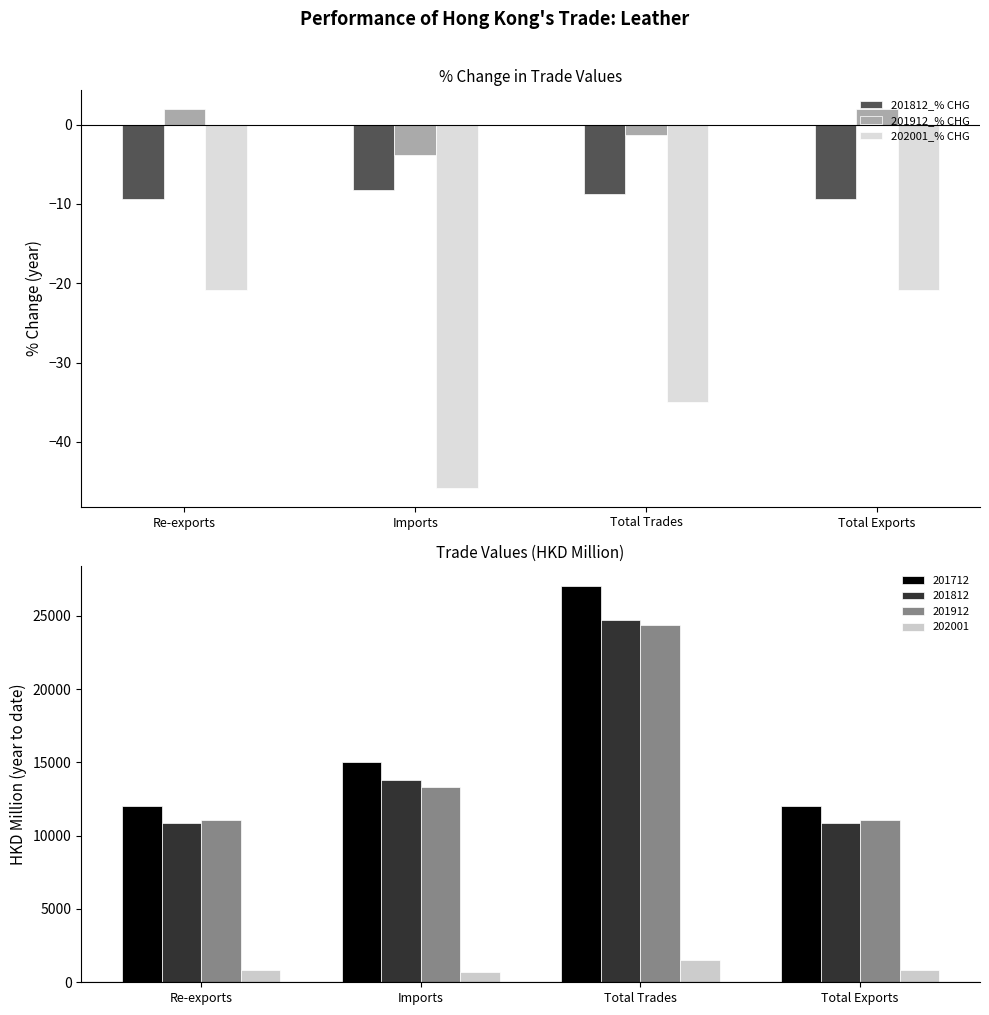

Between Total Trades and Total Exports, which series saw the biggest shift?

202001_% CHG